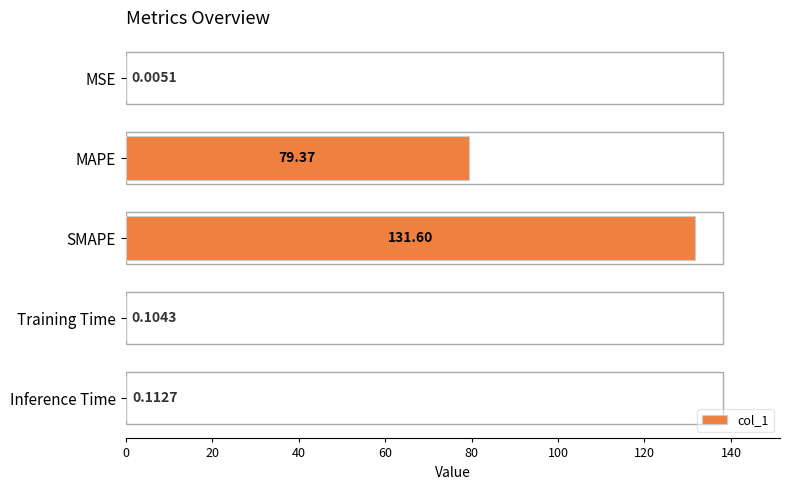

Between Inference Time and MAPE, which is larger?

MAPE